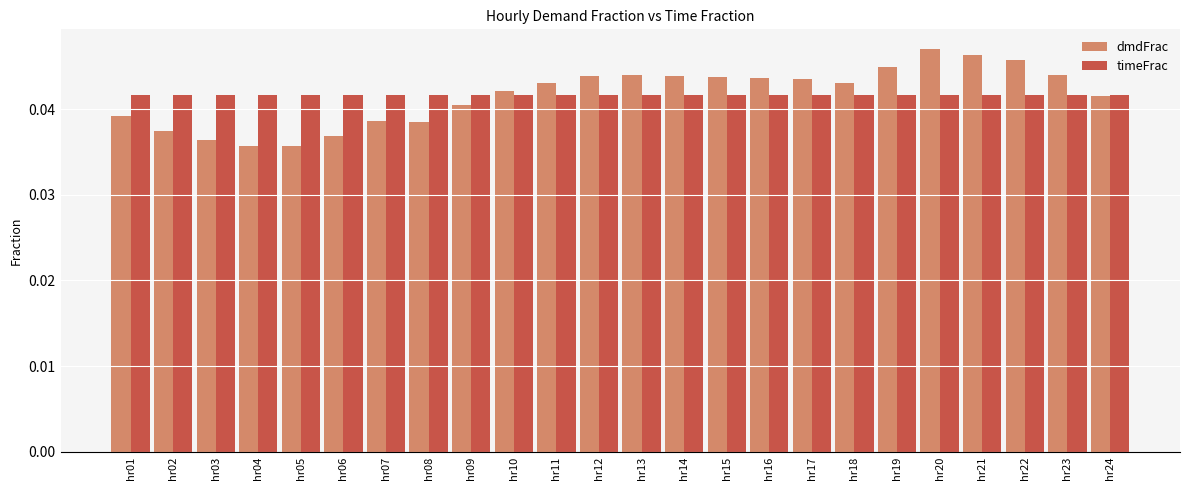

Between hr02 and hr05, which series saw the biggest shift?

dmdFrac